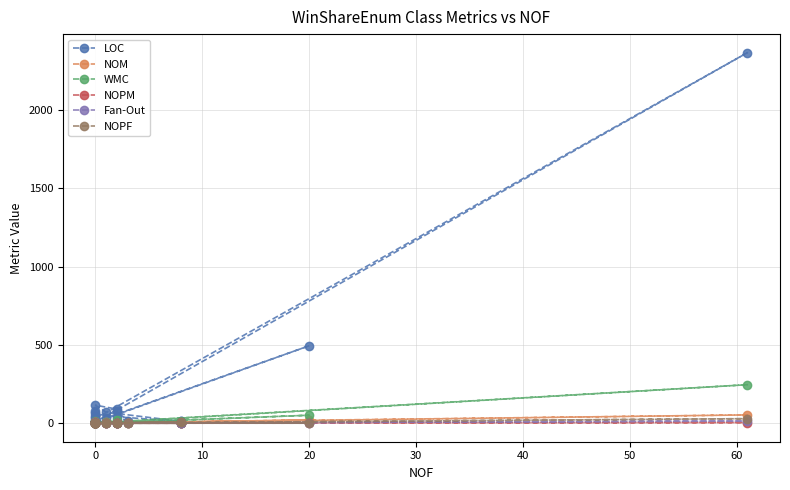

True or false: NOPF has a value of 0 at 0.

True